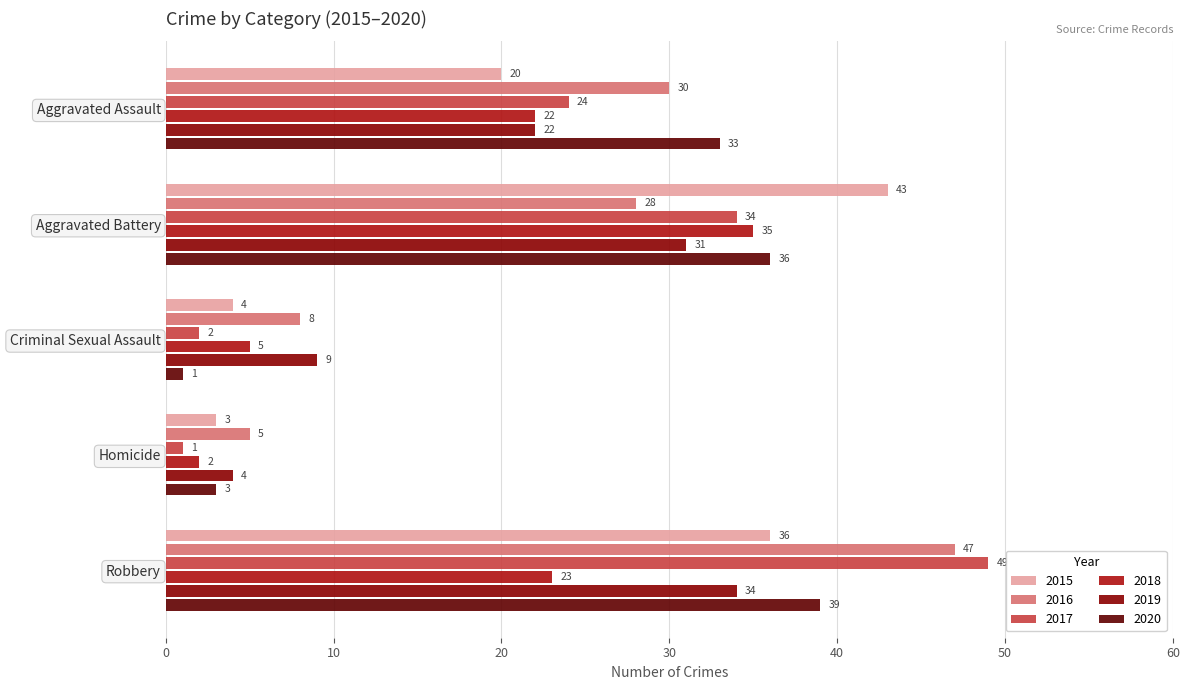

List the labels in order of 2020 value, smallest first.

Criminal Sexual Assault, Homicide, Aggravated Assault, Aggravated Battery, Robbery